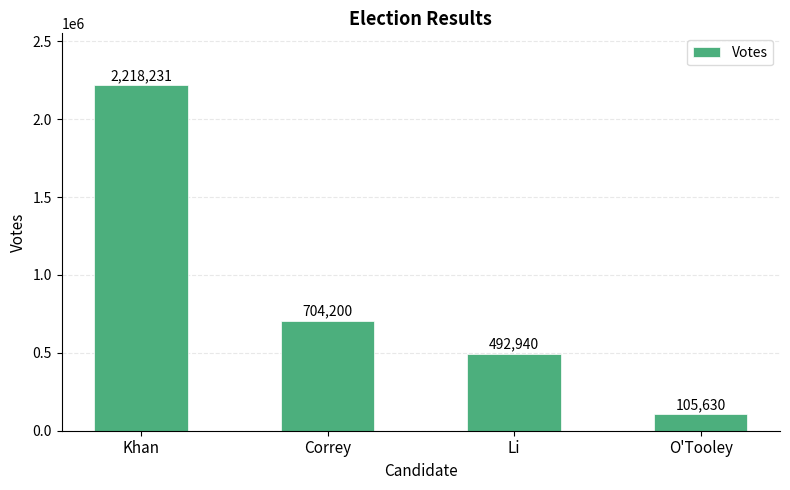

Reading left to right, transcribe all the data shown in this chart.

Khan=2218231	Correy=704200	Li=492940	O'Tooley=105630